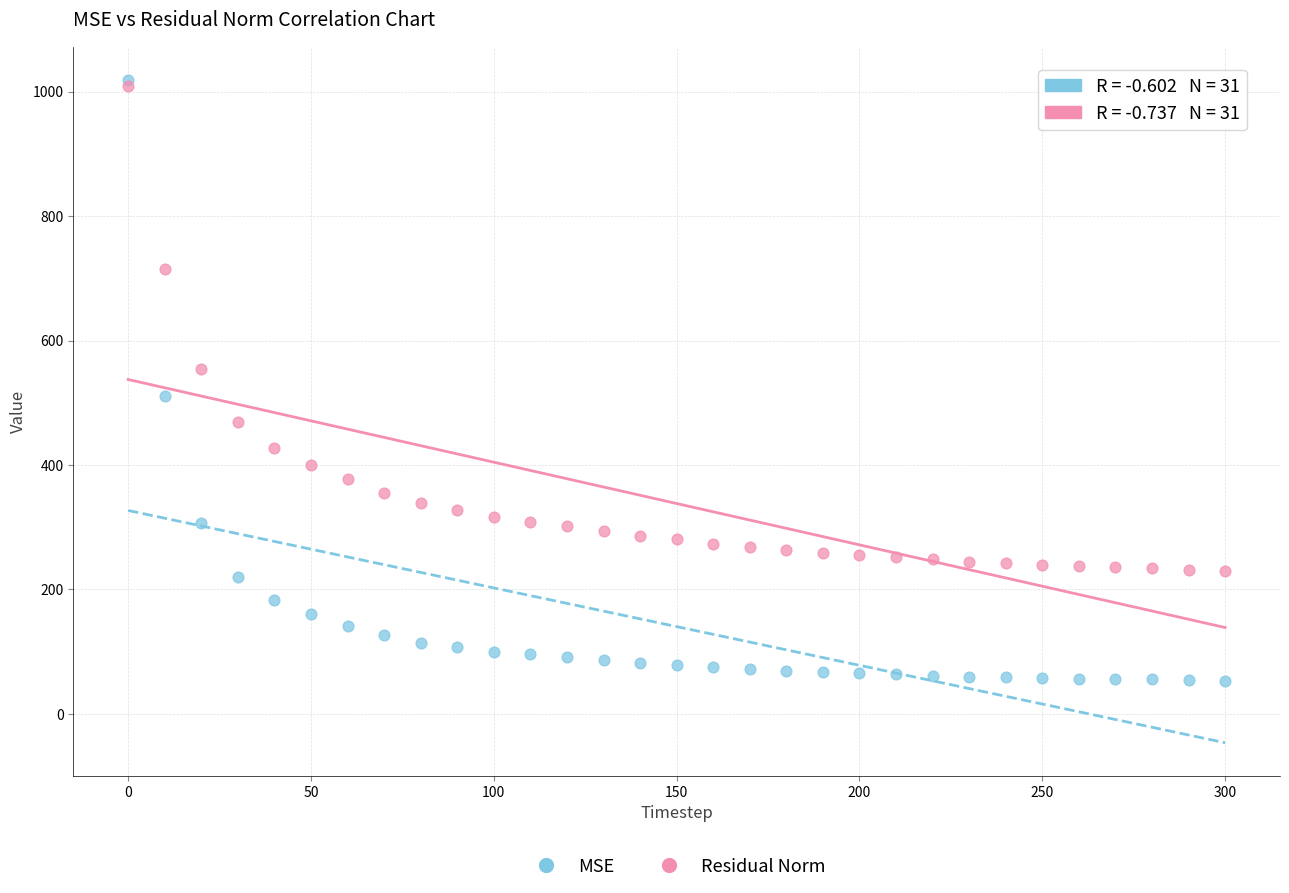

Which series contains the lowest Y value?

MSE